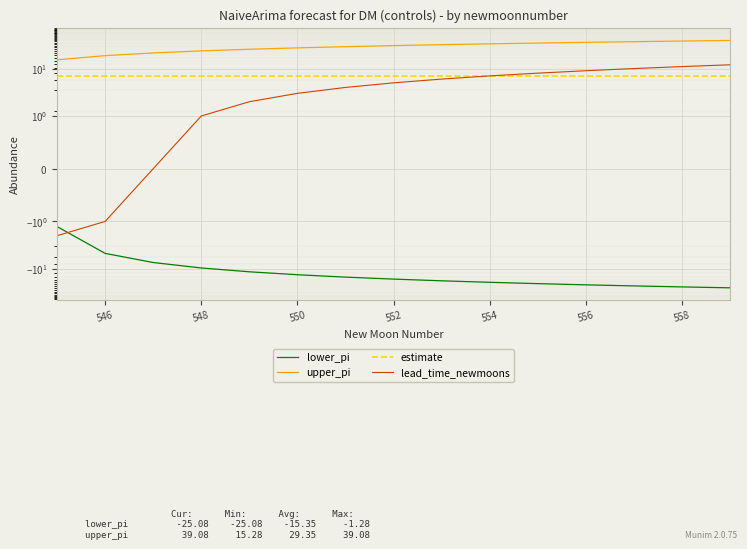

How many data points in lower_pi are less than -16?

8